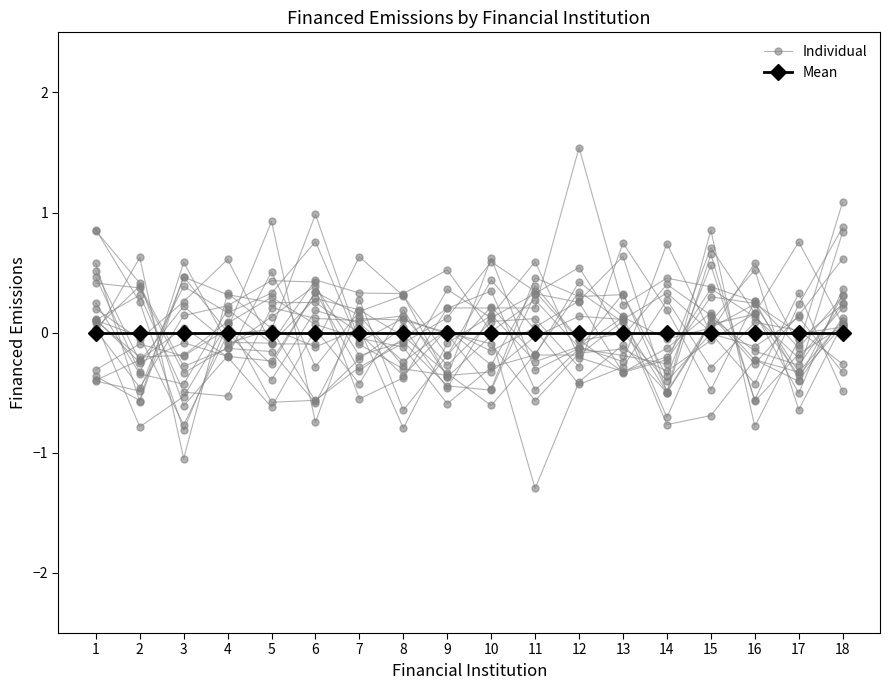

What is the approximate value of Individual at 4?

0.6